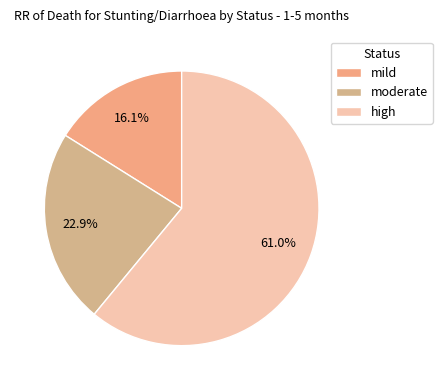

True or false: high accounts for 61% of the total.

True